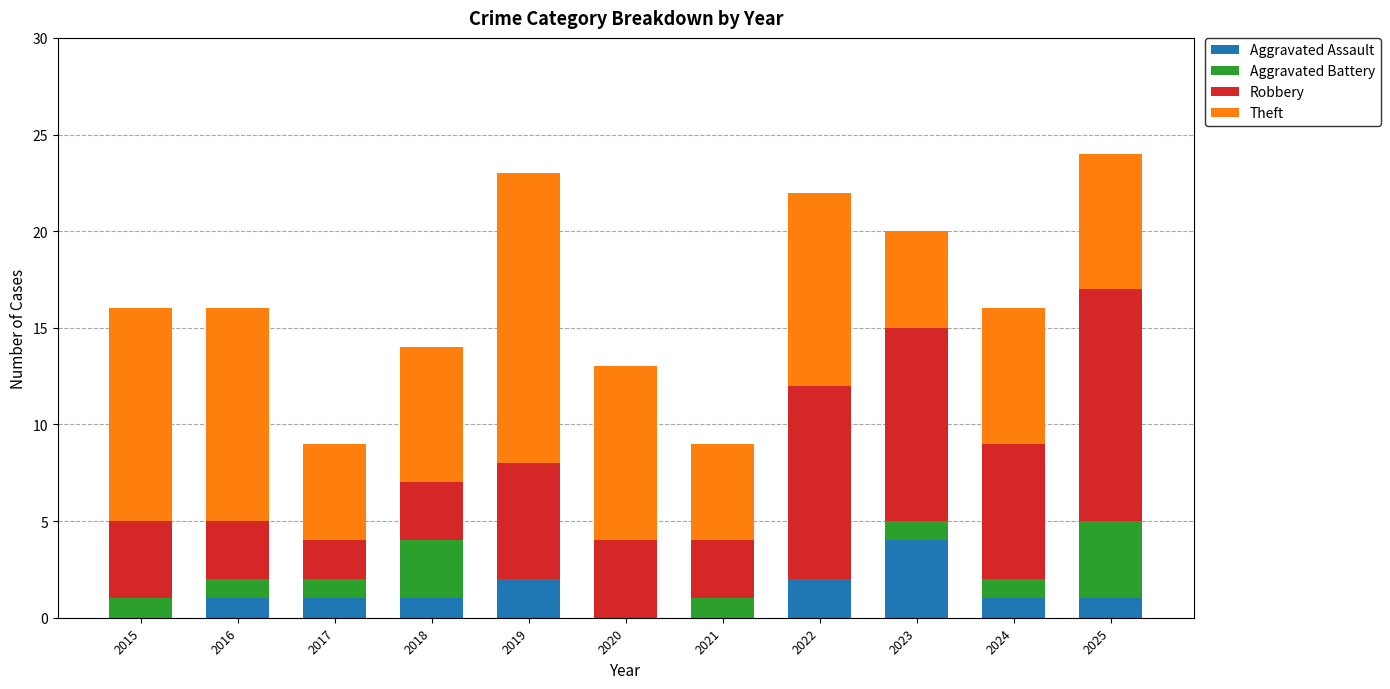

What is the sum of all Aggravated Assault values?

13